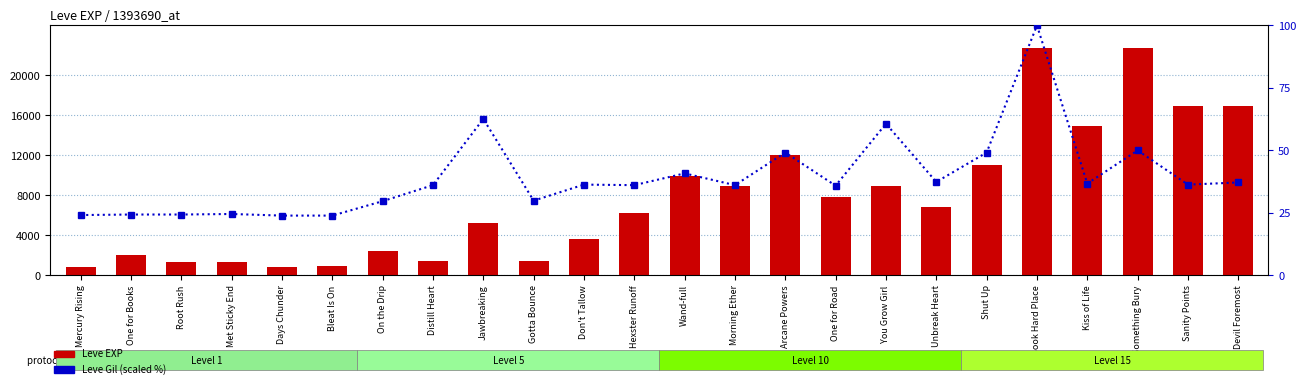

At which label is Leve EXP closest to 11795?

Arcane Powers